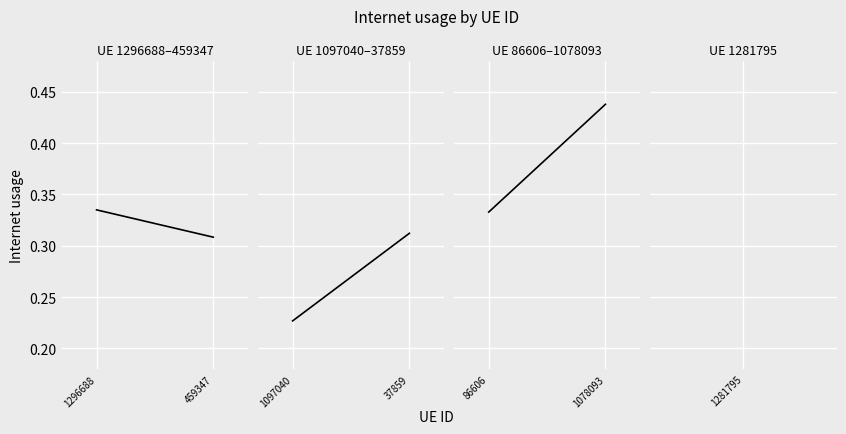

The value at 86606 is 0.1. True or false?

False